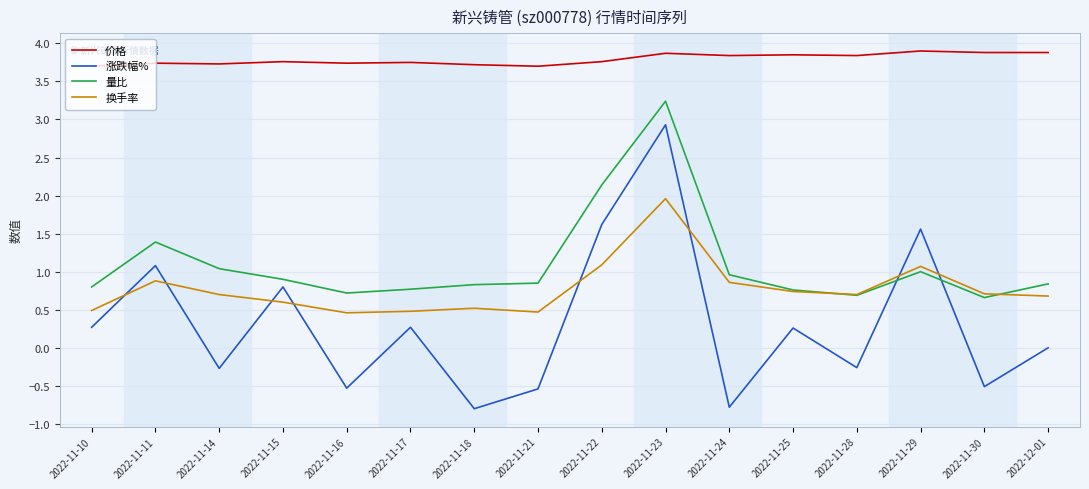

True or false: 换手率 and 量比 intersect in this chart.

True